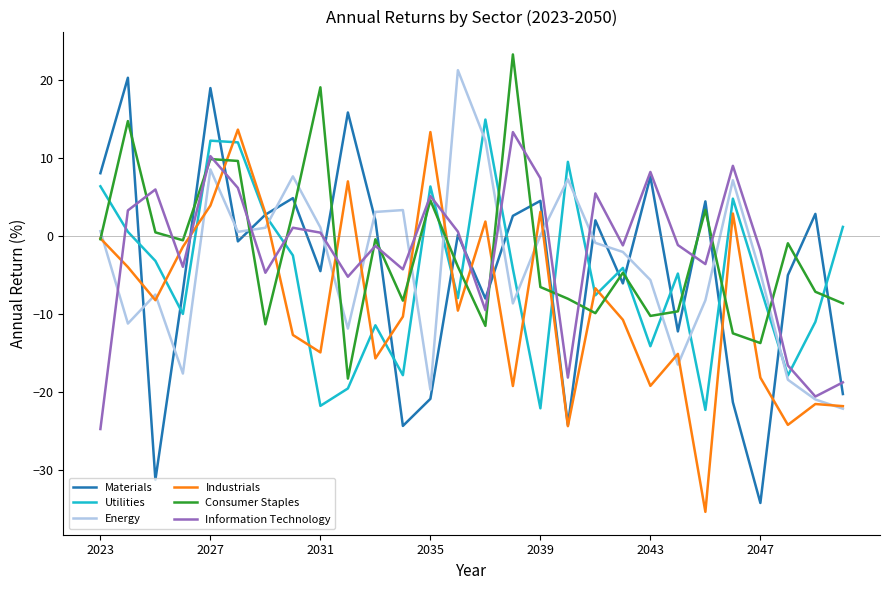

Which series has the largest range (max minus min)?

Materials